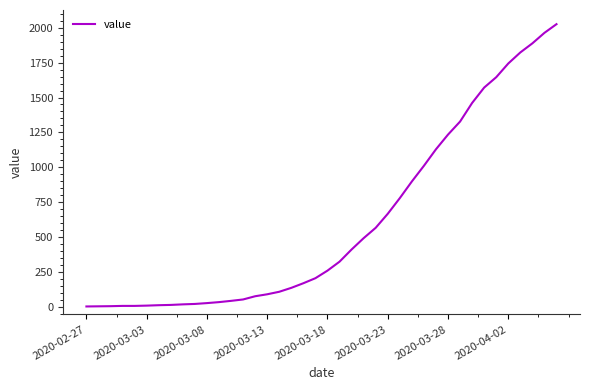

What is the greatest value displayed?

2024